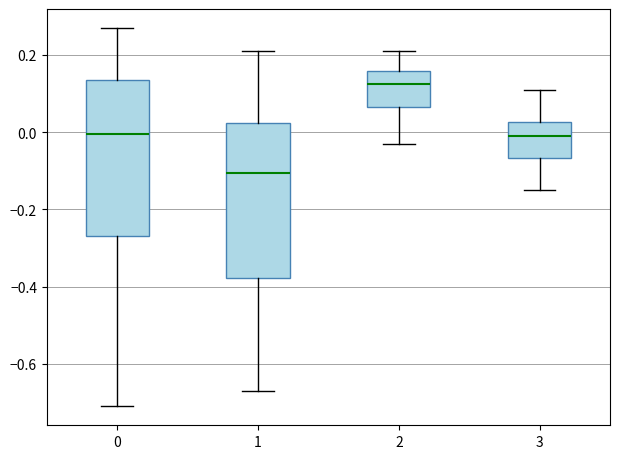

Which box's median line is the lowest?

1